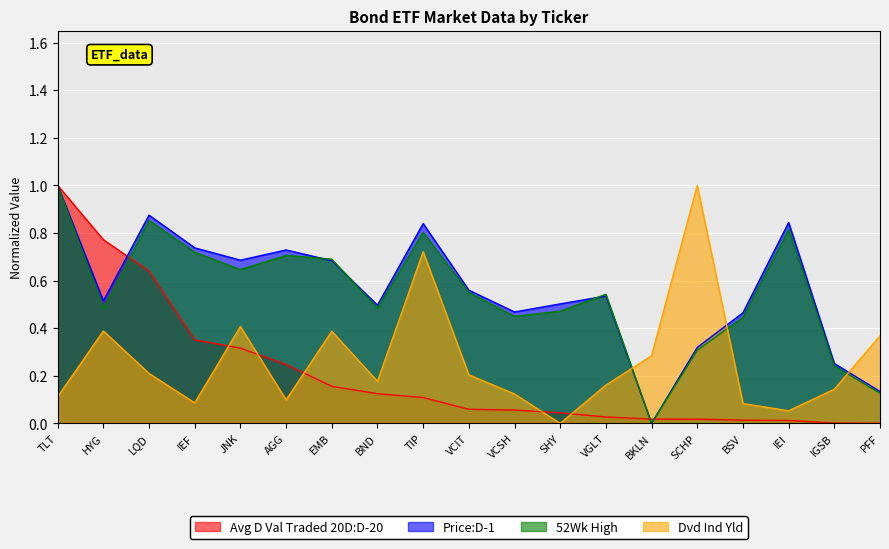

What is the sum of the Price:D-1 values at VCIT and LQD?

1.4